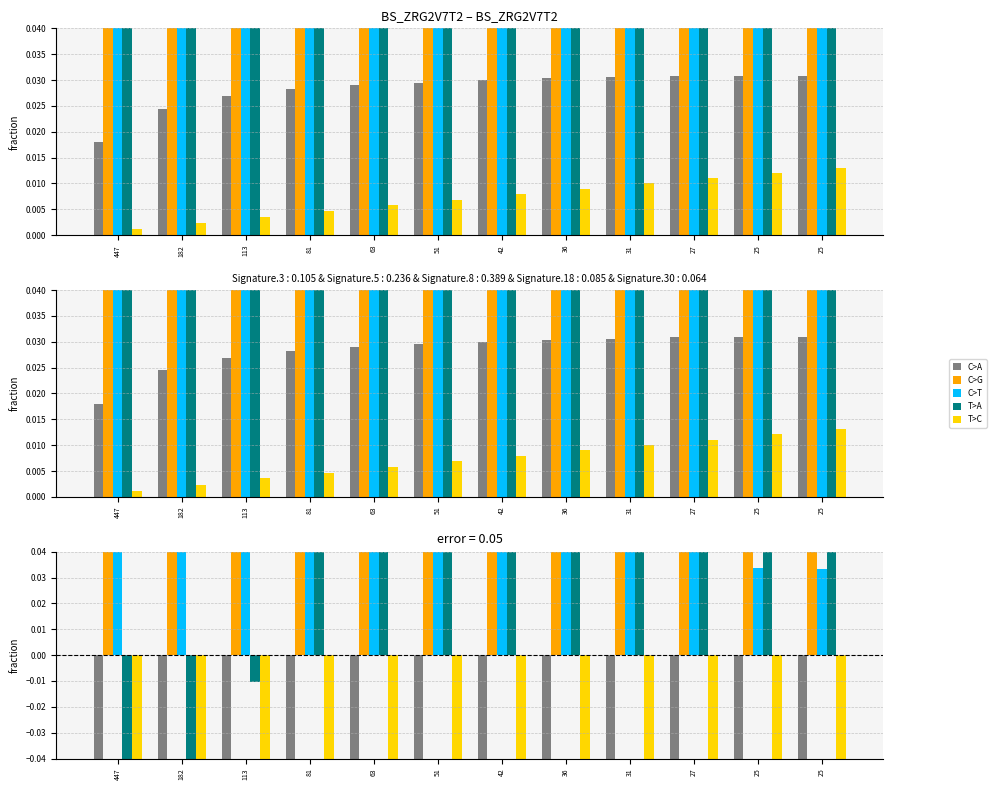

How many distinct data groups are displayed?

5